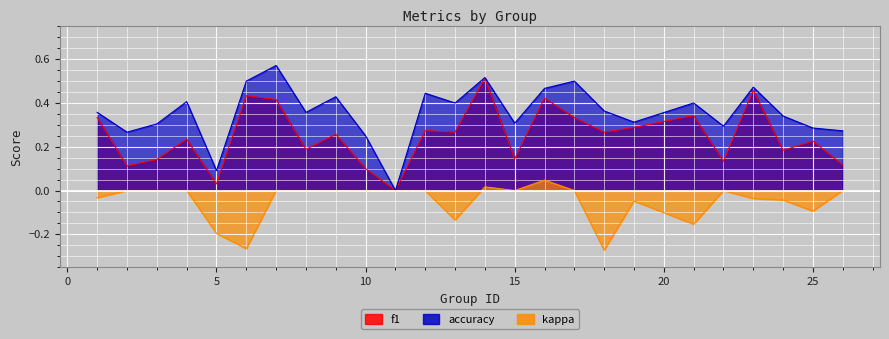

True or false: accuracy and kappa intersect in this chart.

False